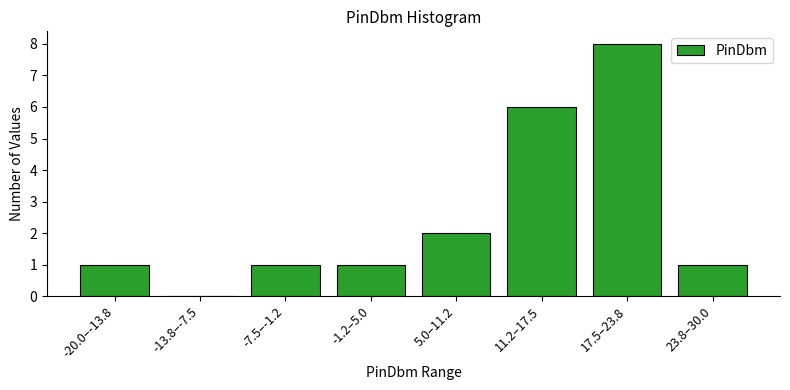

Reading left to right, transcribe all the data shown in this chart.

-20.0–-13.8=1	-13.8–-7.5=0	-7.5–-1.2=1	-1.2–5.0=1	5.0–11.2=2	11.2–17.5=6	17.5–23.8=8	23.8–30.0=1